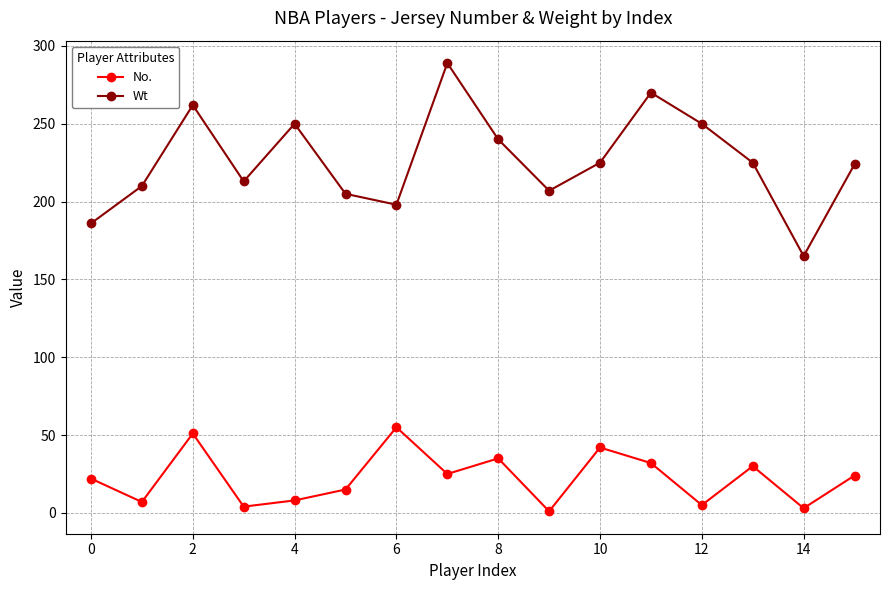

True or false: Wt and No. cross at least once.

False